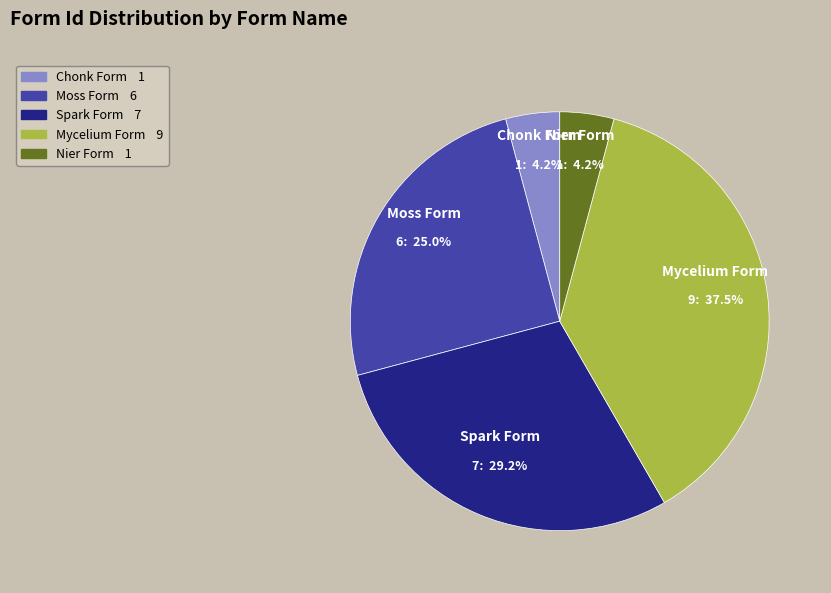

Which category has the biggest portion of the pie?

Mycelium Form